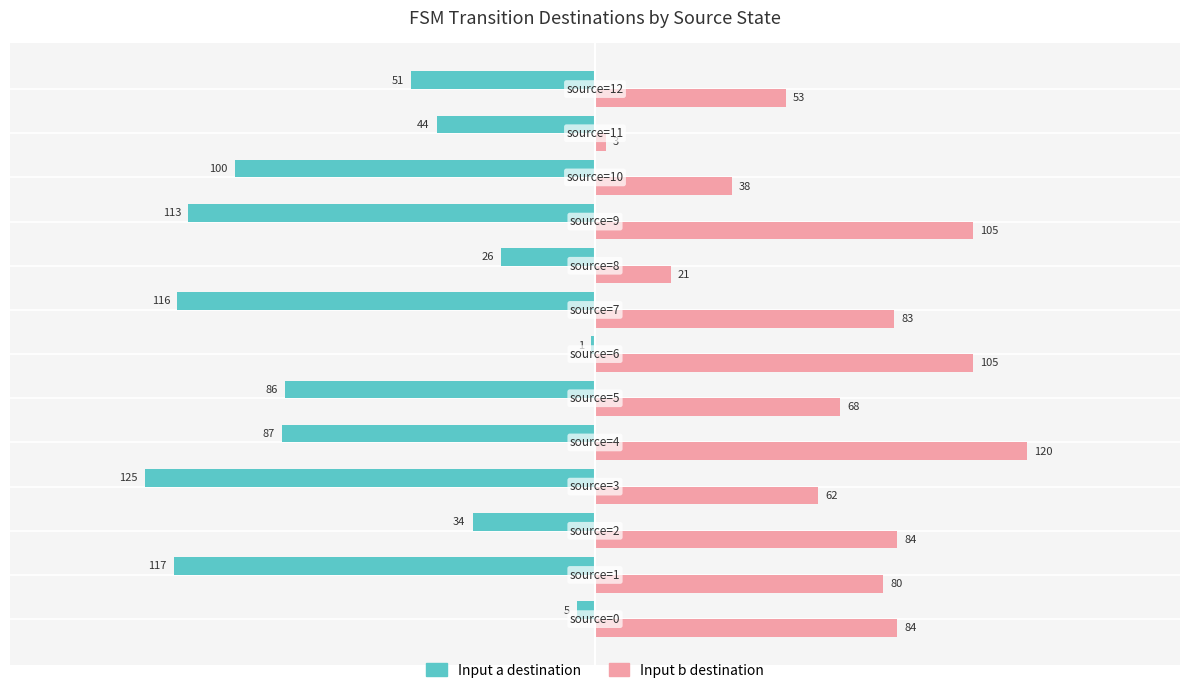

What is the difference between the second highest and second lowest values in the Input b destination series?

84